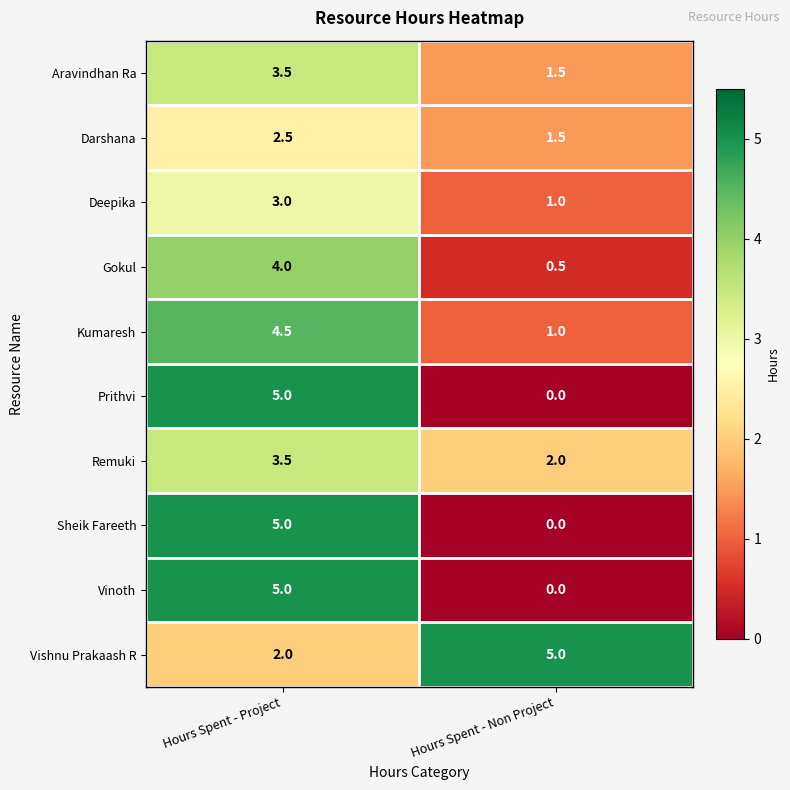

What is the difference between the Aravindhan Ra values at Hours Spent - Project and Hours Spent - Non Project?

2.0